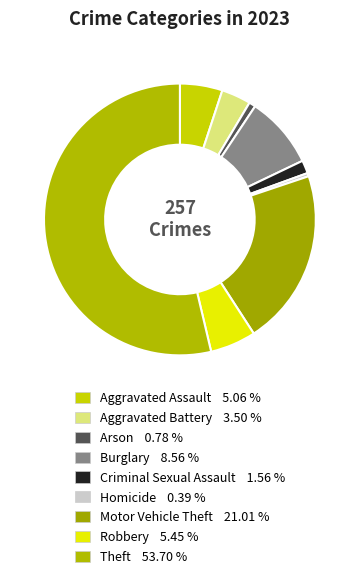

Which slice is the smallest?

Homicide